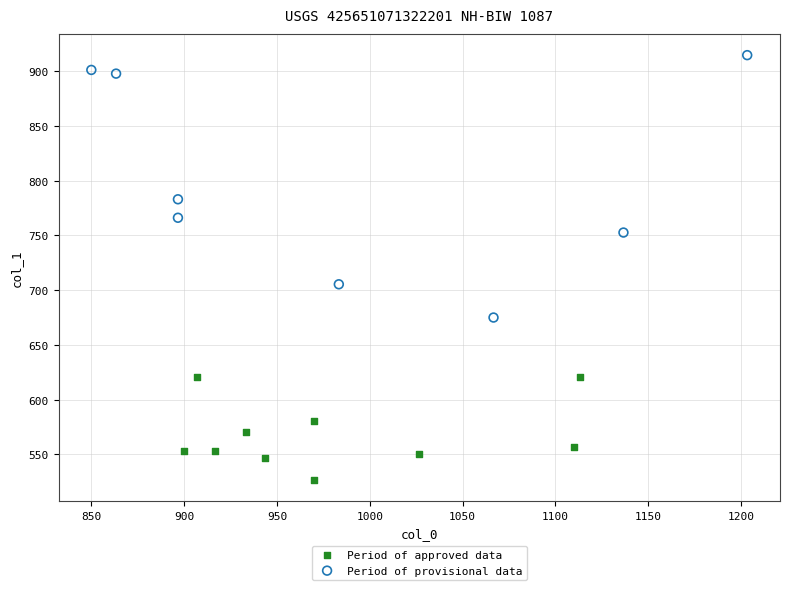

Which series has the widest spread of Y values?

Period of provisional data